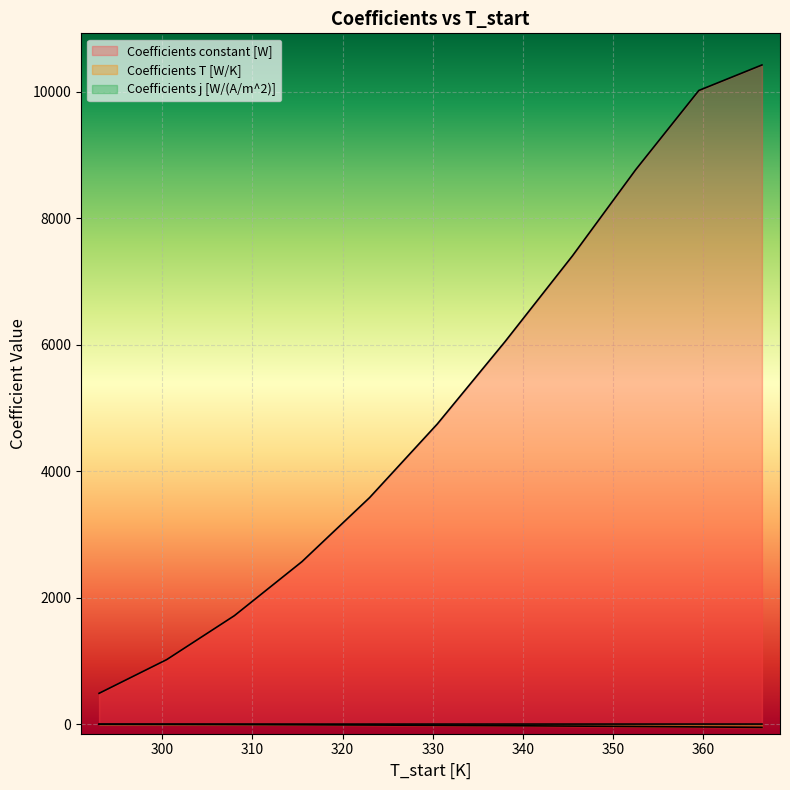

Is it true that Coefficients constant [W] equals 638.0 at 308.0?

False